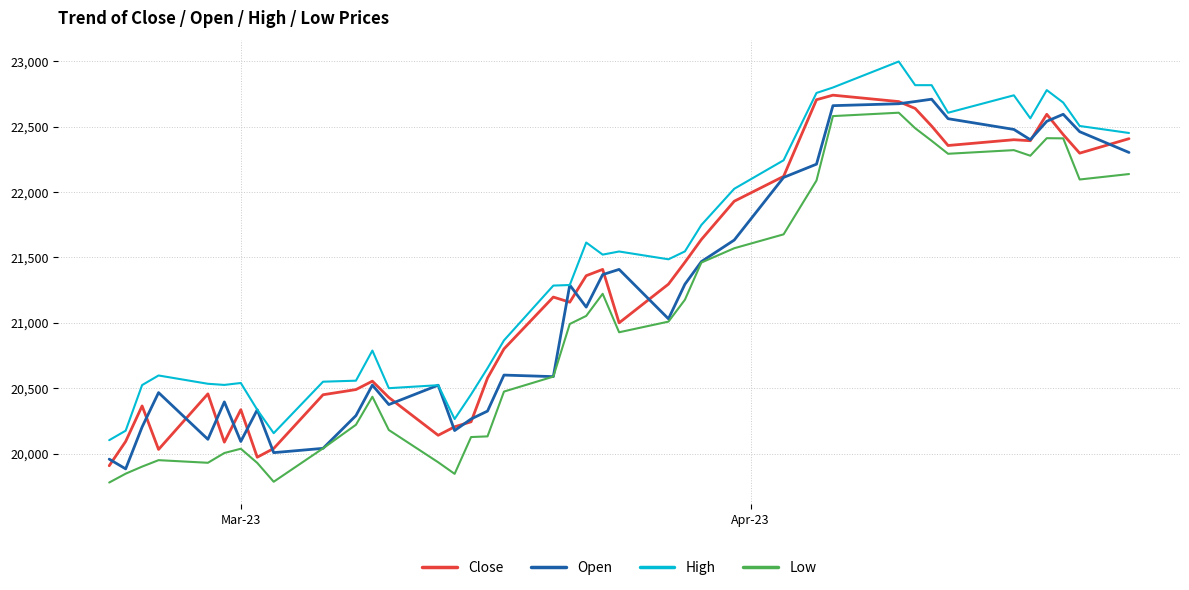

What is the highest value of the Close series?

22740.8